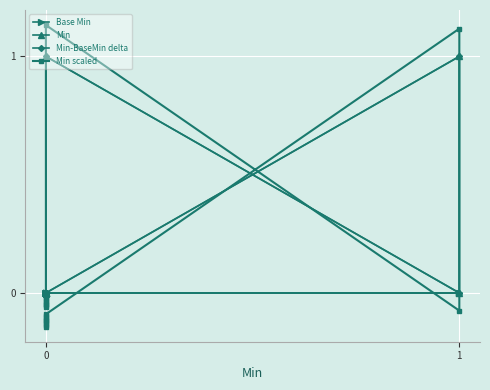

True or false: Min-BaseMin delta has a value of -0.4 at 0.

False